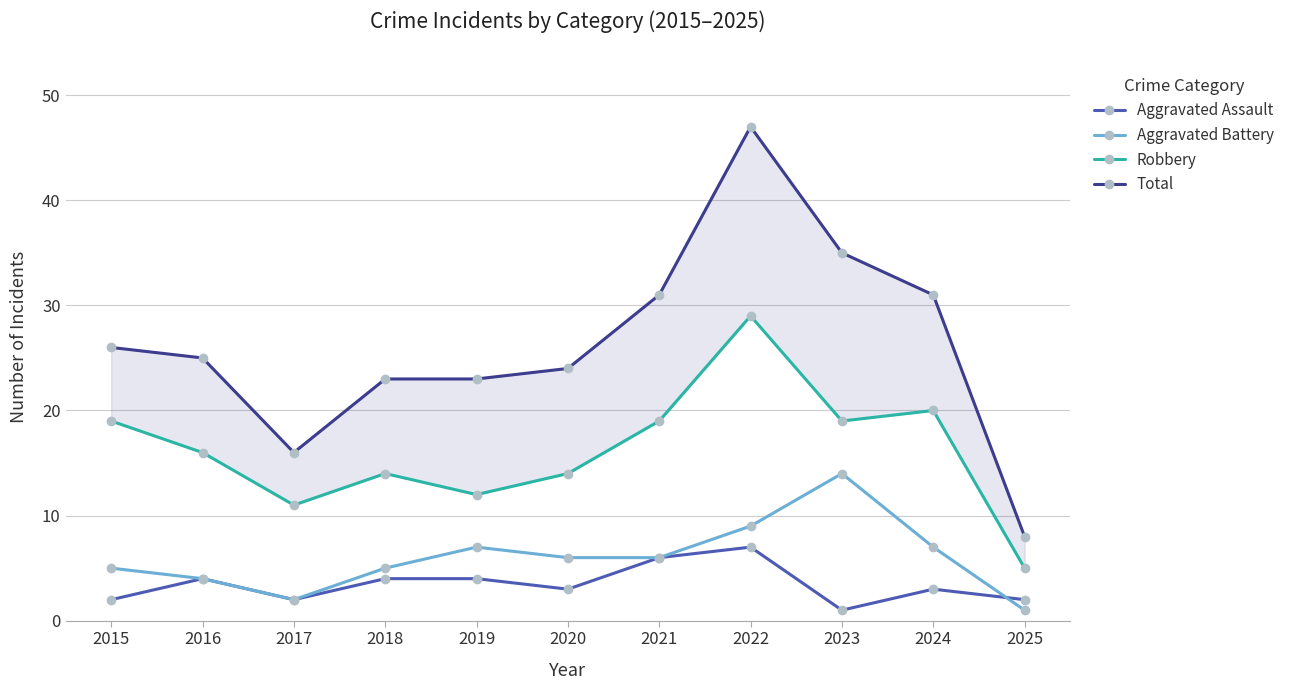

Which series has the largest range (max minus min)?

Total